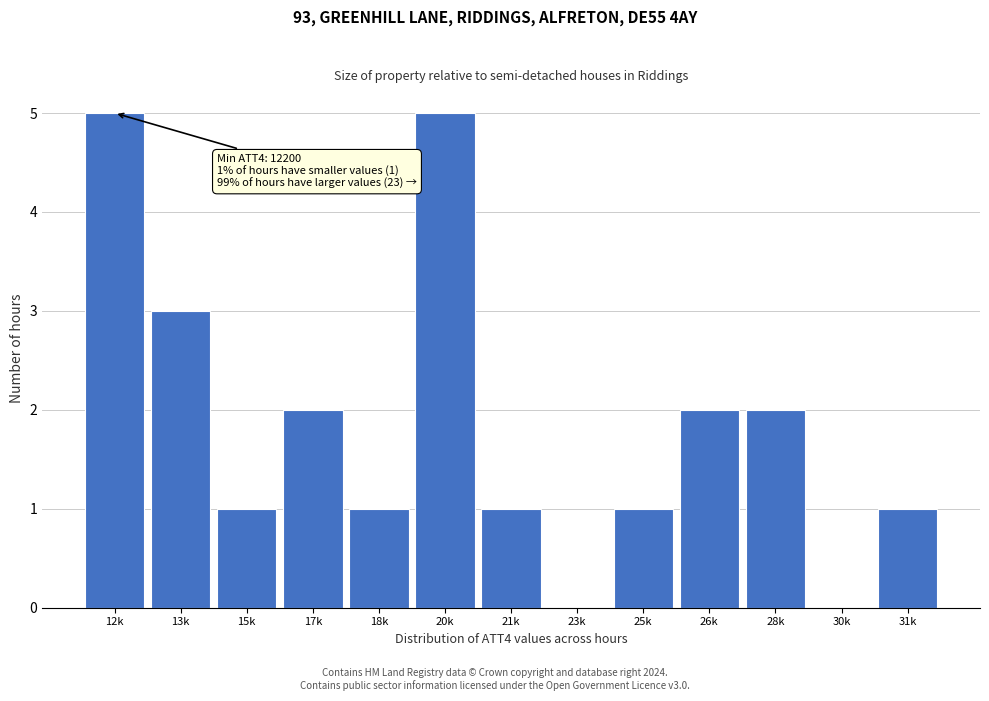

Reading left to right, extract all data points from this chart.

12k=5	13k=3	15k=1	17k=2	18k=1	20k=5	21k=1	23k=0	25k=1	26k=2	28k=2	30k=0	31k=1